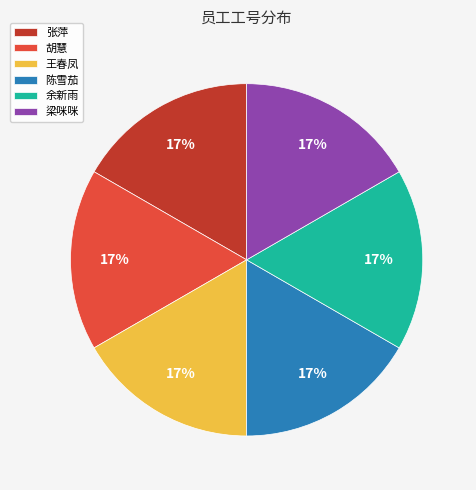

What is the ratio of the value at 梁咪咪 to the value at 张萍?

1.0